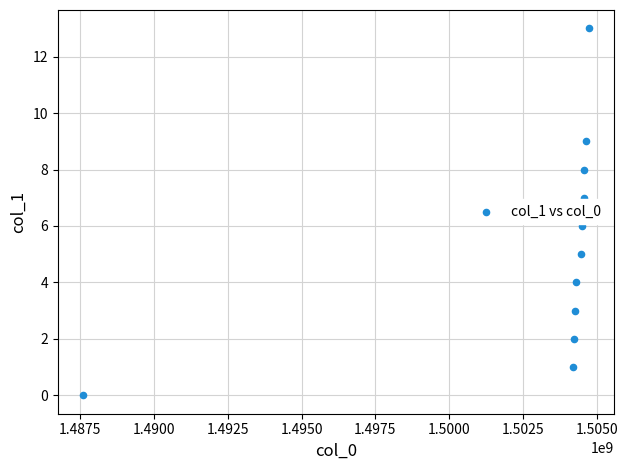

What is the average Y value?

5